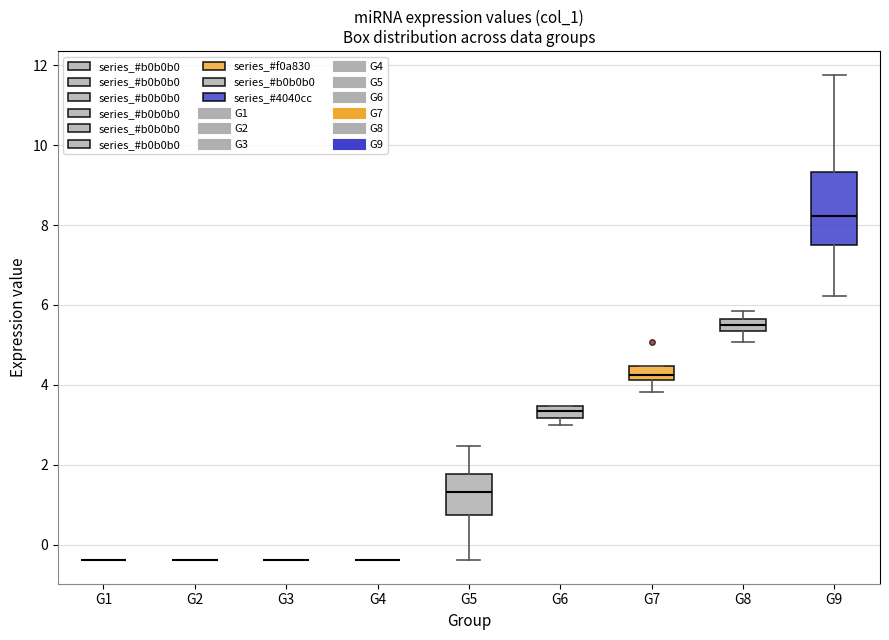

Which box is the tallest, from its lower edge to its upper edge?

G9